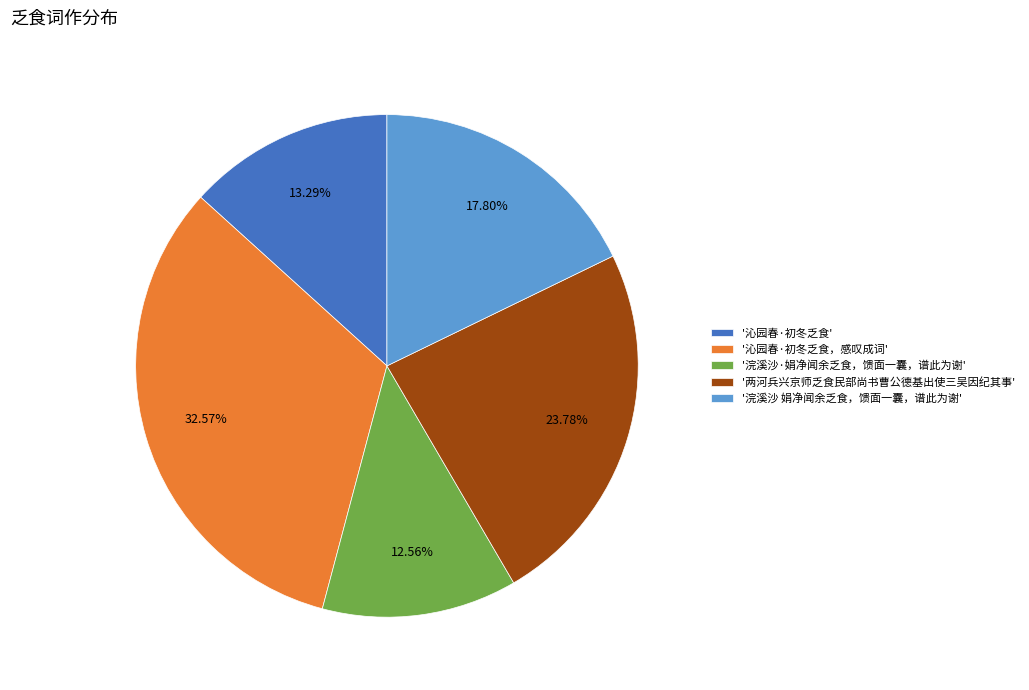

Does '两河兵兴京师乏食民部尚书曹公德基出使三吴因纪其事' account for over 50% of the chart?

No